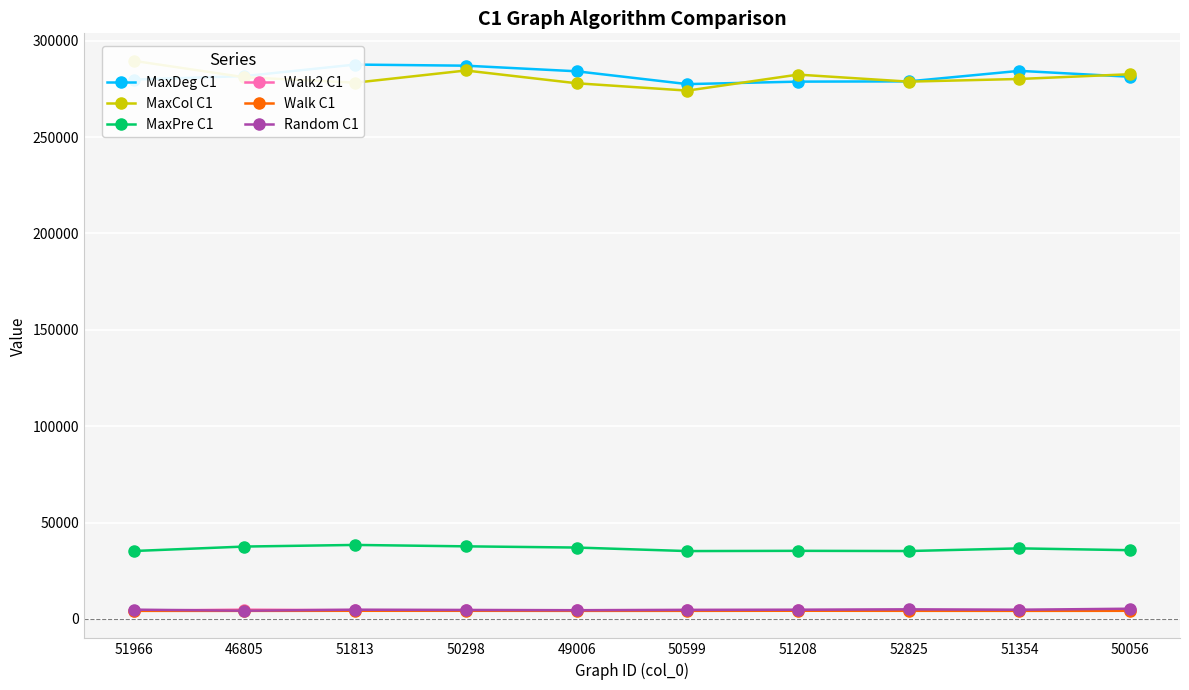

At which label does MaxCol C1 first exceed 281089?

51966